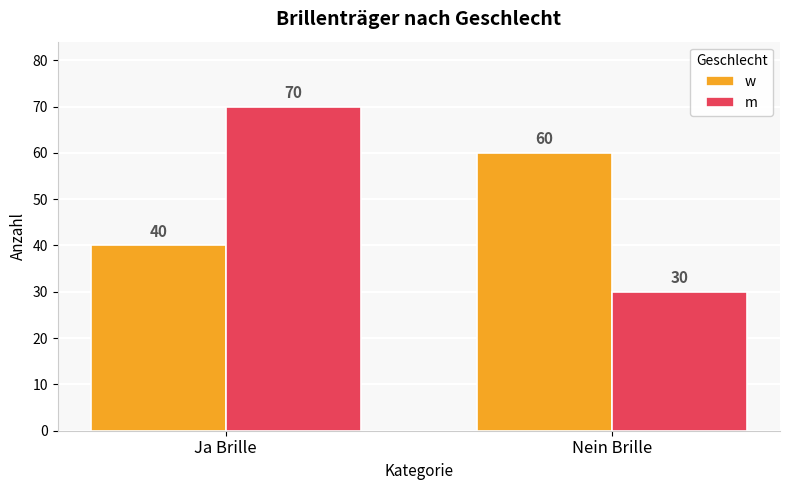

What is the label of the 2nd bar from the right?

Ja Brille